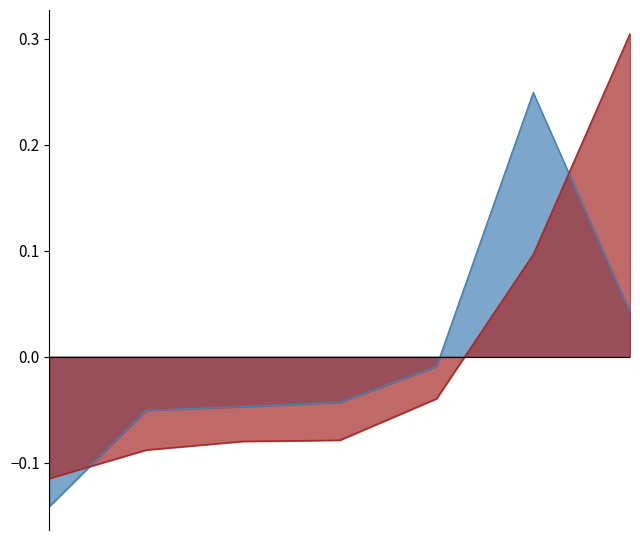

What is the greatest value displayed?

0.3